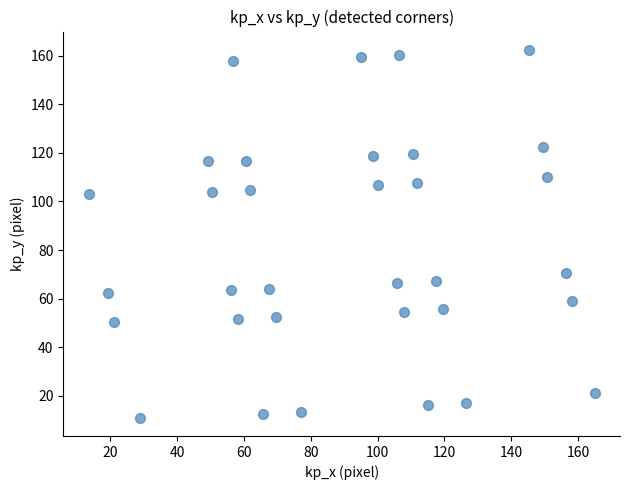

What is the range of Y values (max minus min)?

151.3